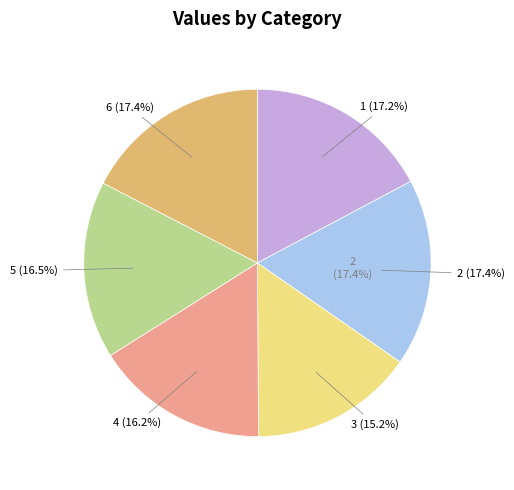

Is there any slice that represents more than half of the pie?

No